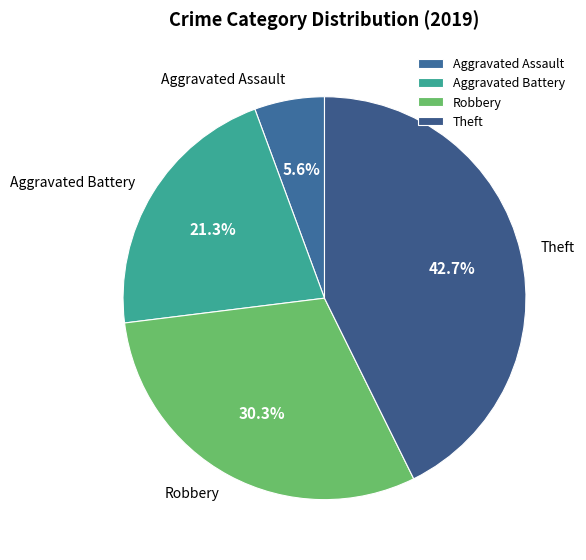

Rank the categories by value from lowest to highest.

Aggravated Assault, Aggravated Battery, Robbery, Theft